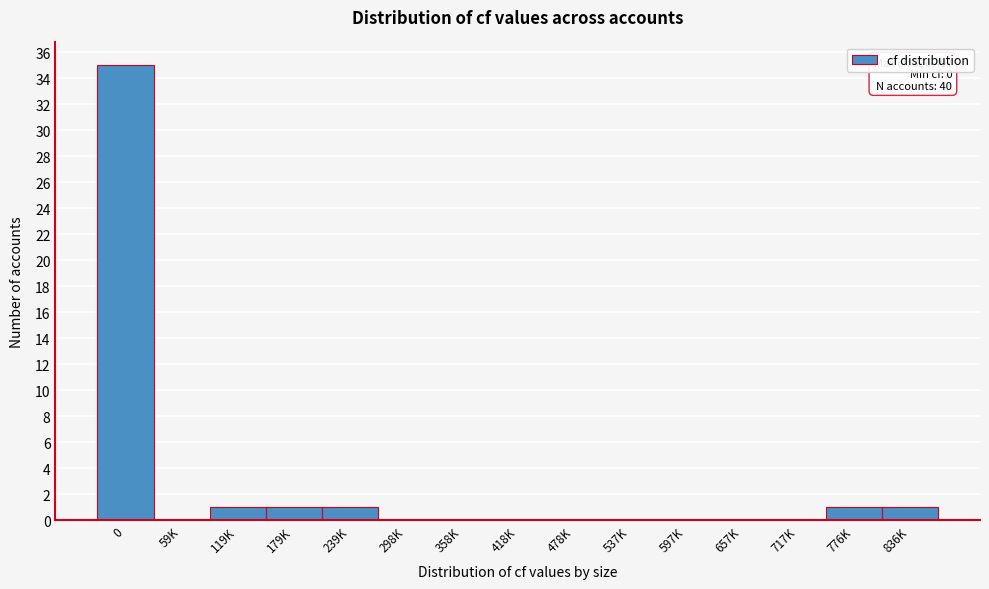

Reading left to right, what are all the values shown in this chart?

0=35	59K=0	119K=1	179K=1	239K=1	298K=0	358K=0	418K=0	478K=0	537K=0	597K=0	657K=0	717K=0	776K=1	836K=1